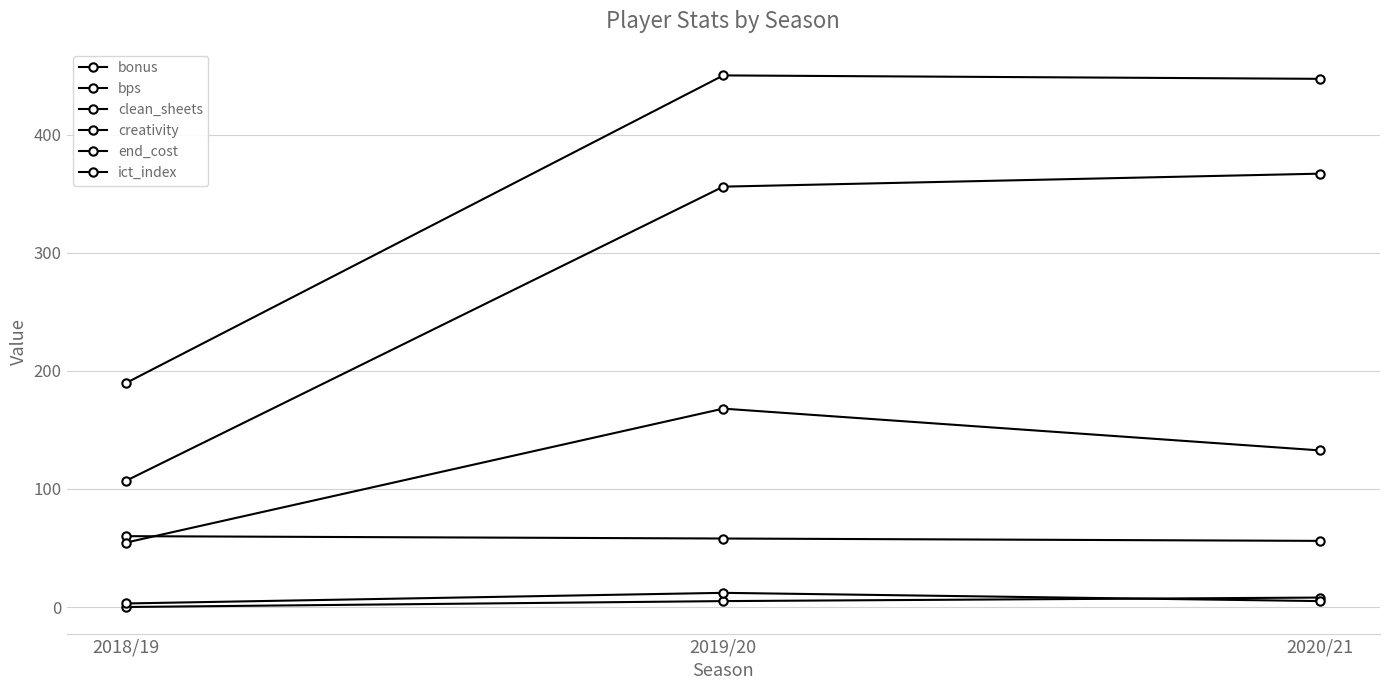

How many lines are shown in the chart?

6